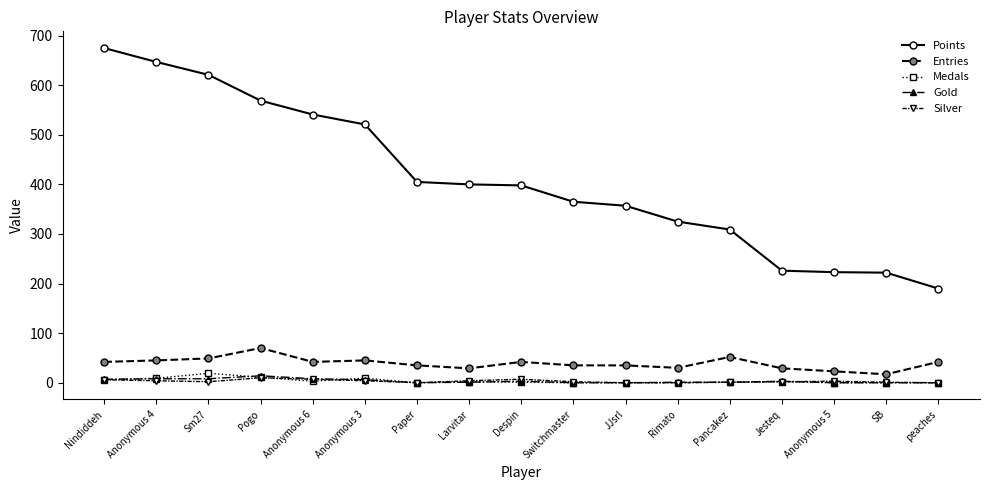

Which series has the widest spread of values?

Points